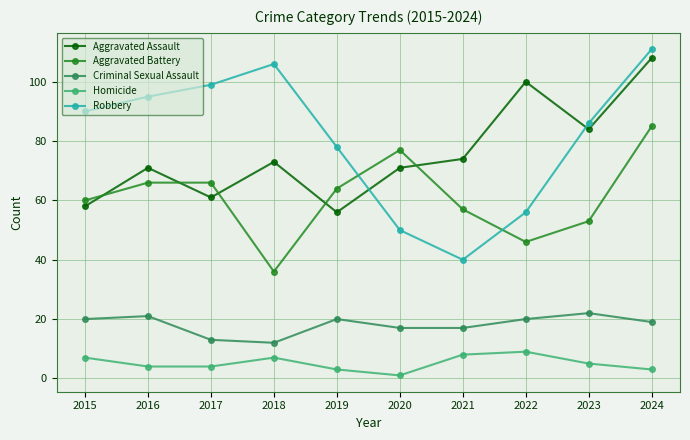

True or false: Homicide and Aggravated Battery cross at least once.

False